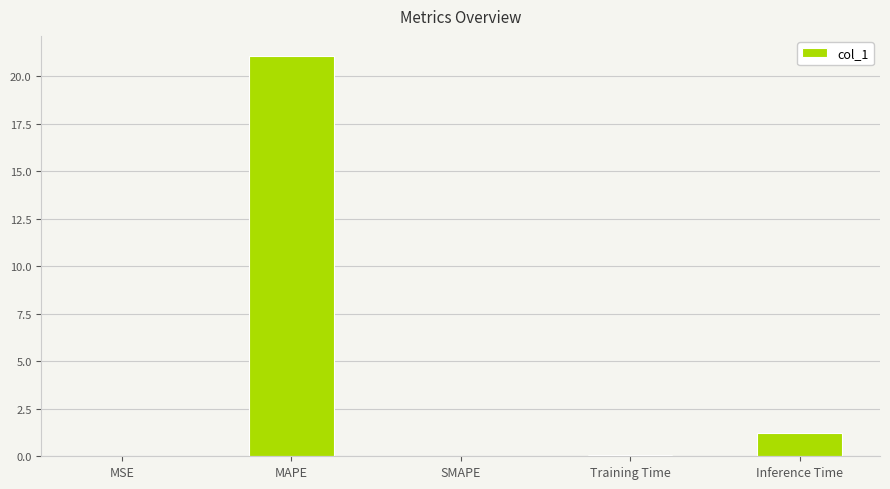

What is the sum of the values at Inference Time and SMAPE?

1.2